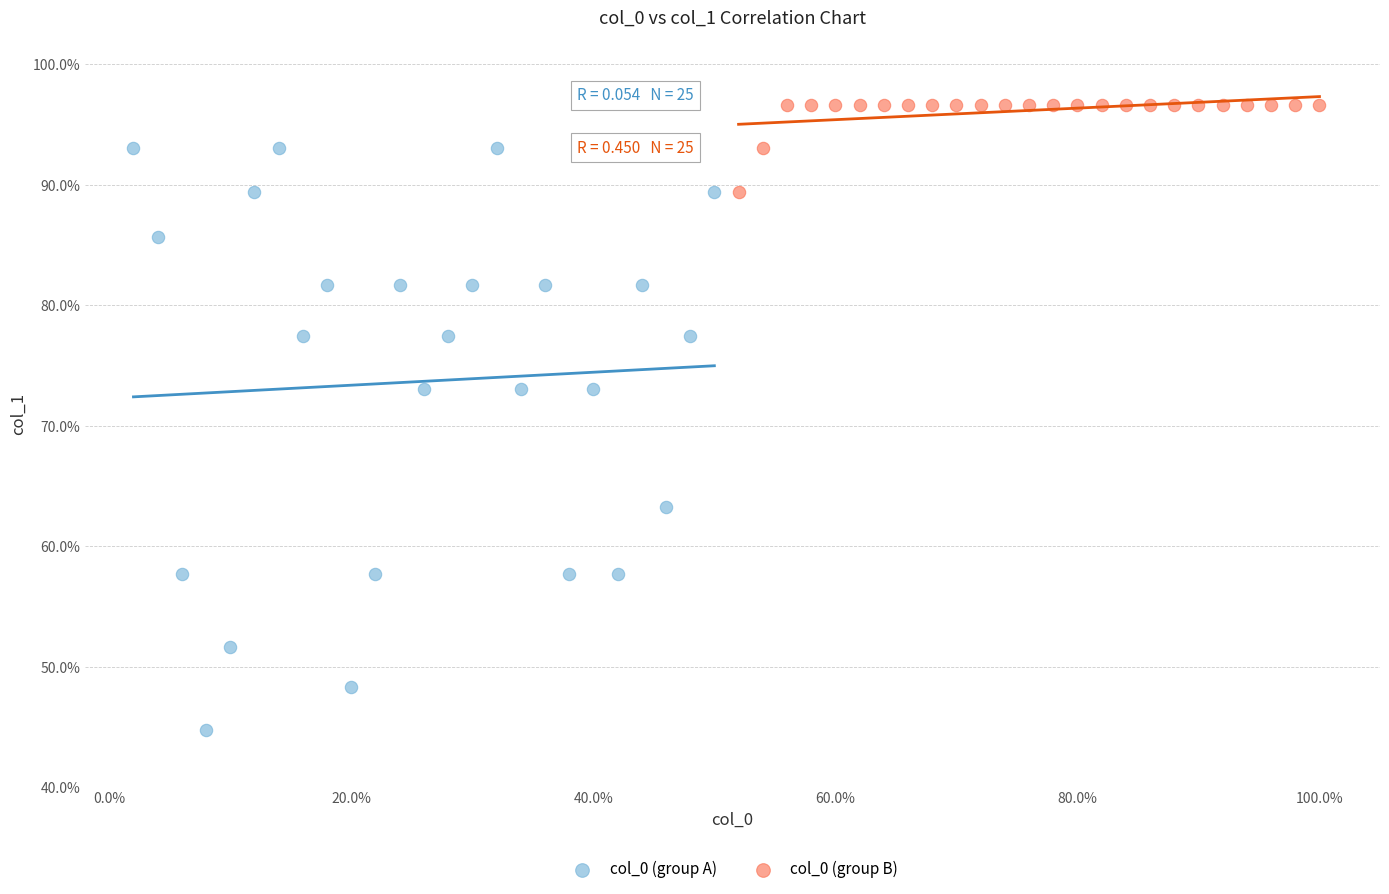

Which series reaches the minimum Y coordinate?

col_0 (group A)